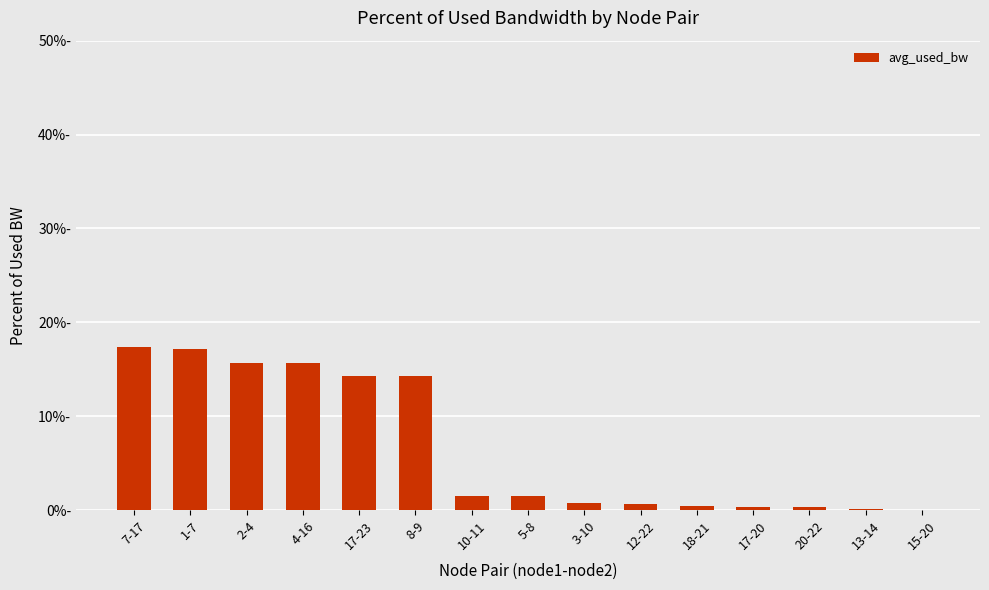

What is the sum of all values?

100.0